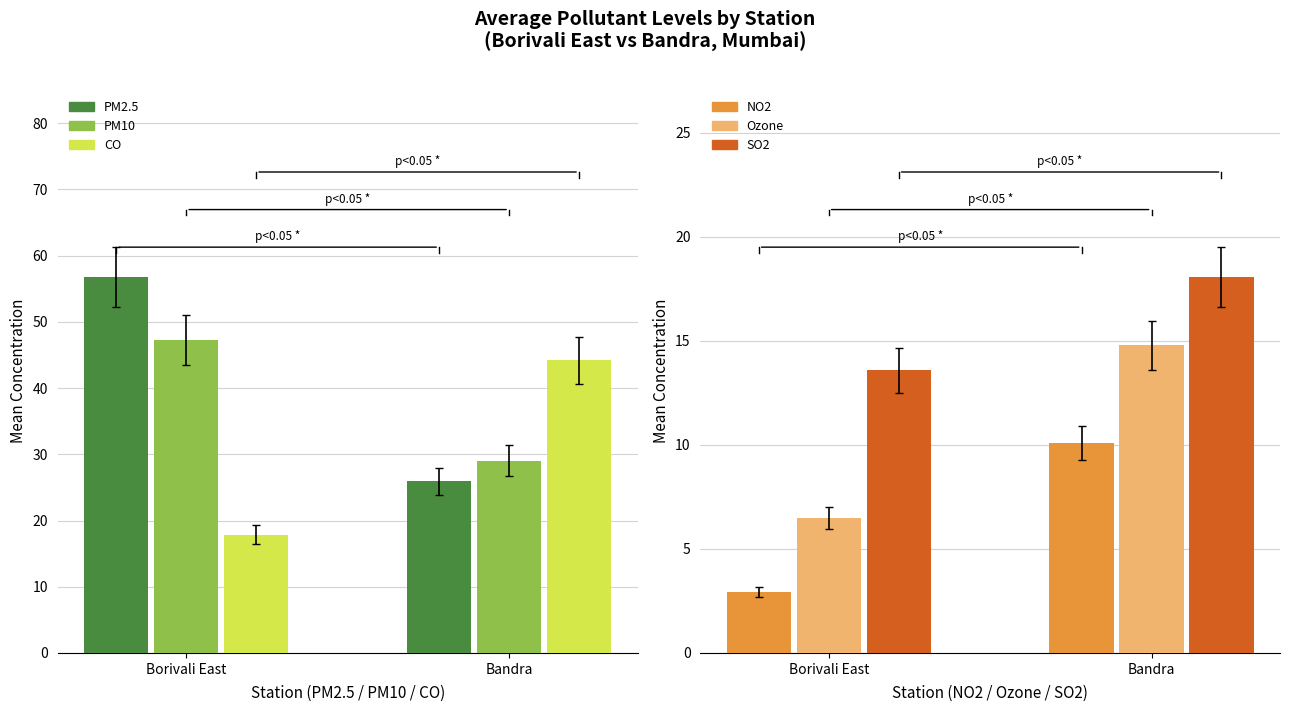

The SO2 series shows 18.1 at Bandra. True or false?

True